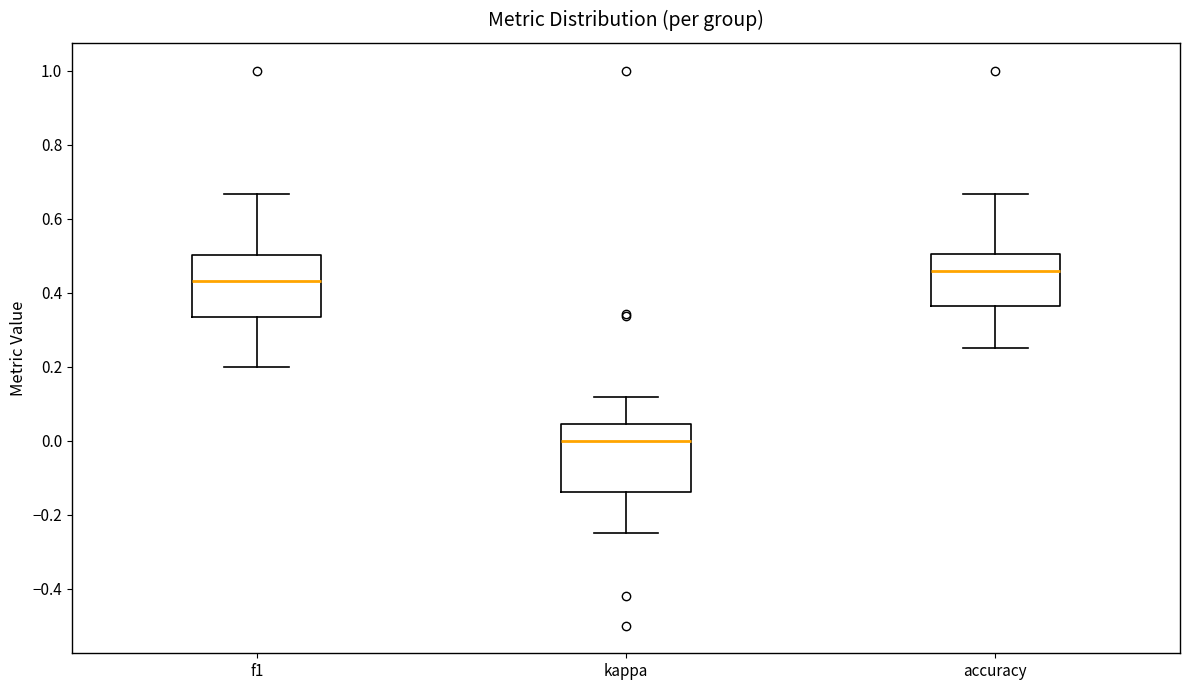

Where does the lower whisker of the box for f1 end on the y-axis? The values are not printed on the chart, so give them approximately, as read against the axis.

0.20